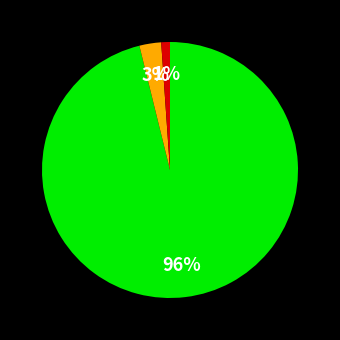

To the nearest percent, what is the difference between the largest and smallest slice percentages?

95%